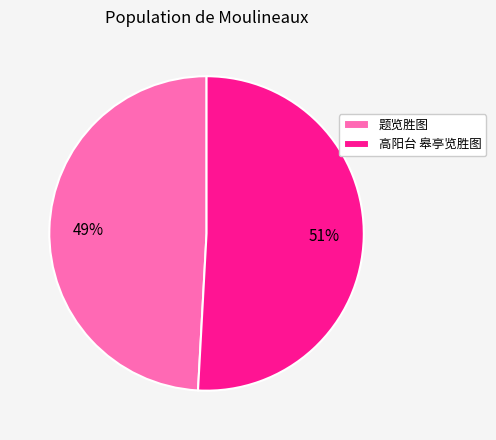

How many slices are in this pie chart?

2